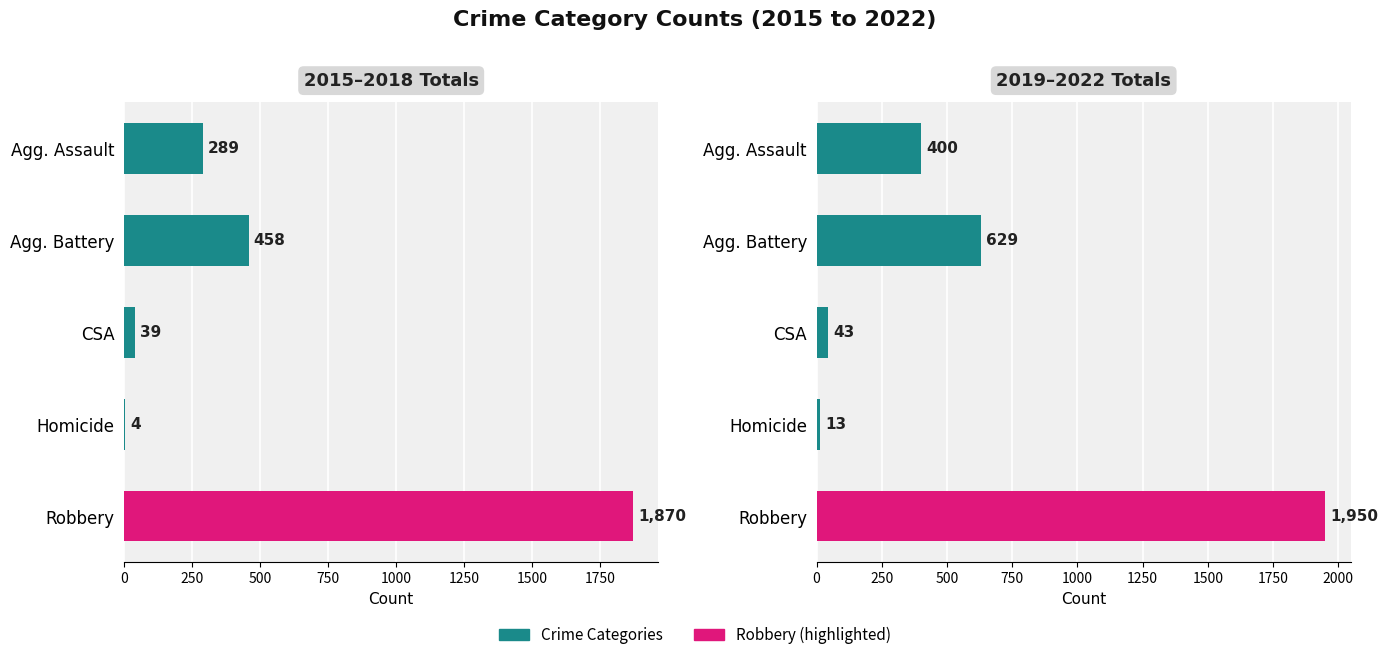

What is the value of the 2019–2022 Totals bar at the 1st from the left?

400